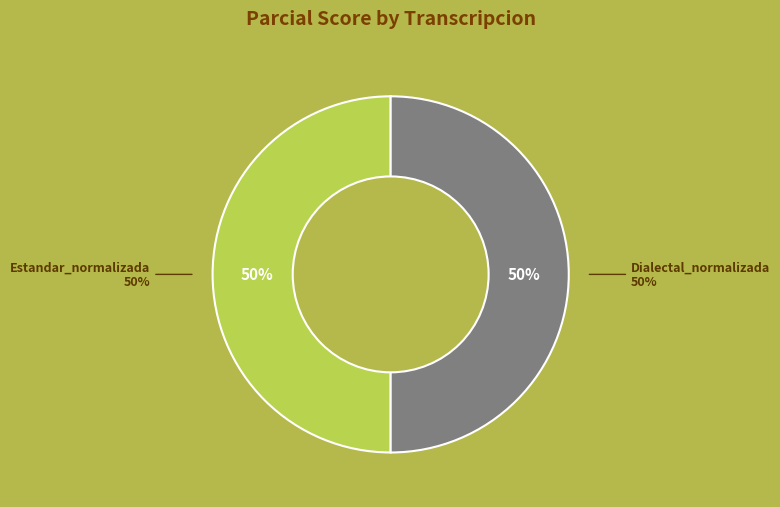

Does any single category account for the majority?

No